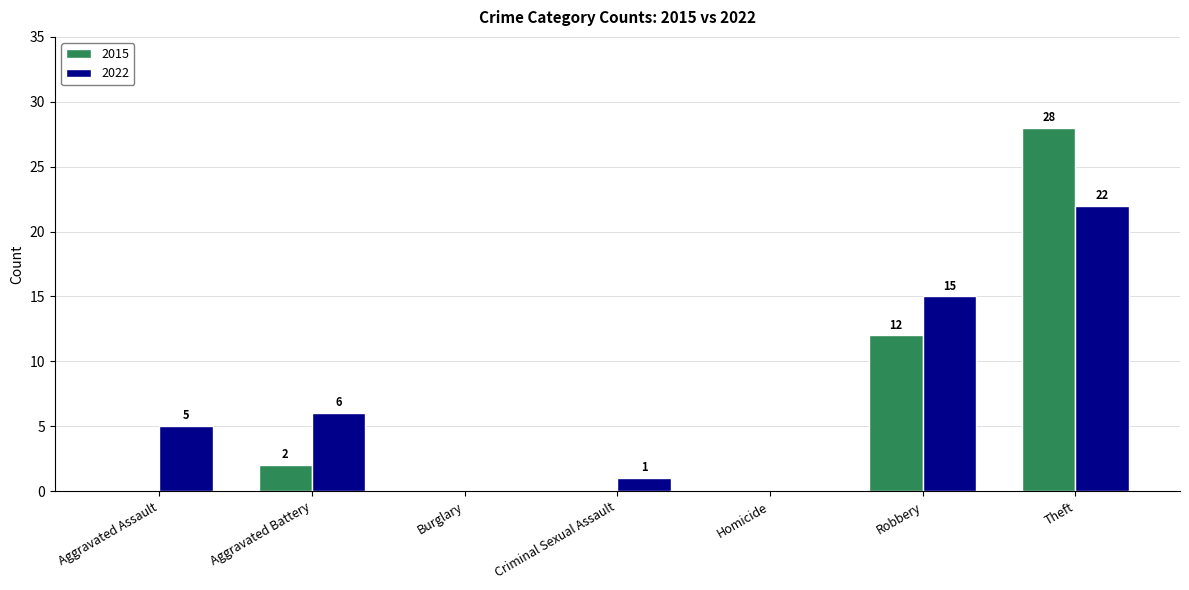

What is the average value of the 2015 series?

6